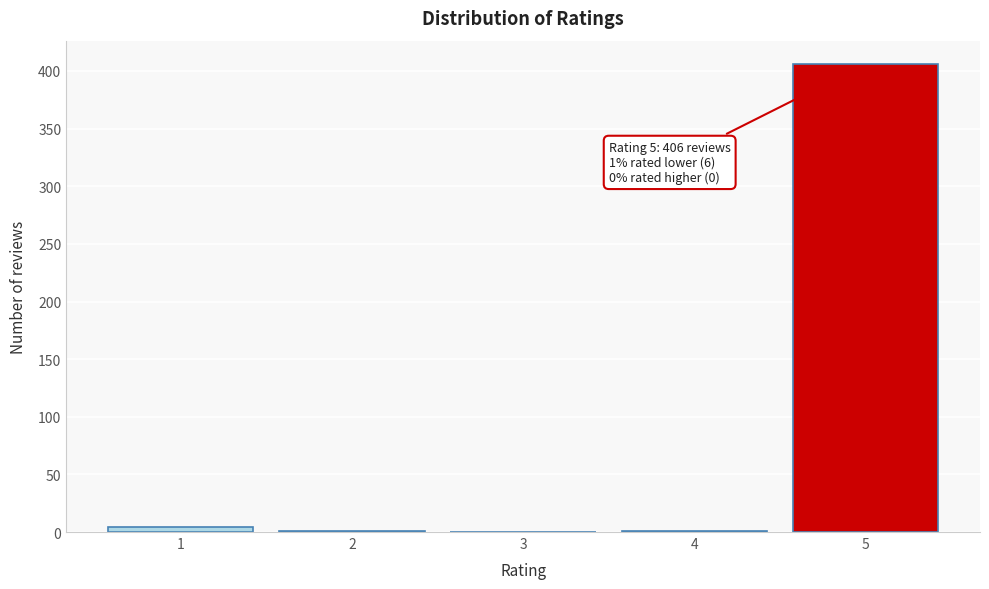

The value at 3 is 0. True or false?

True